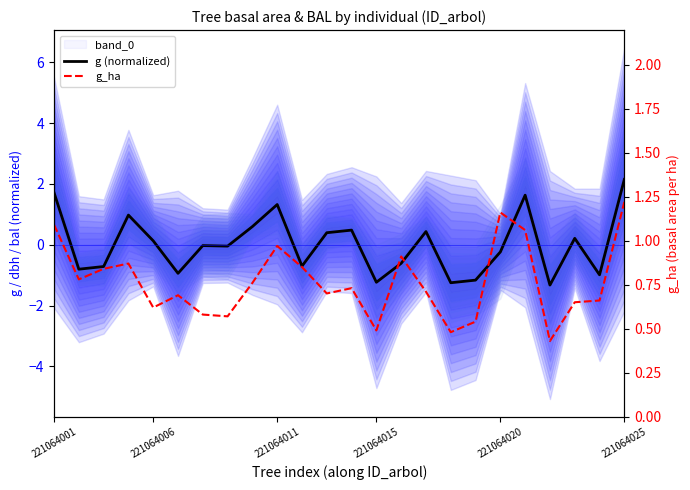

Between 221064025 and 19, which series saw the biggest shift?

g (normalized)